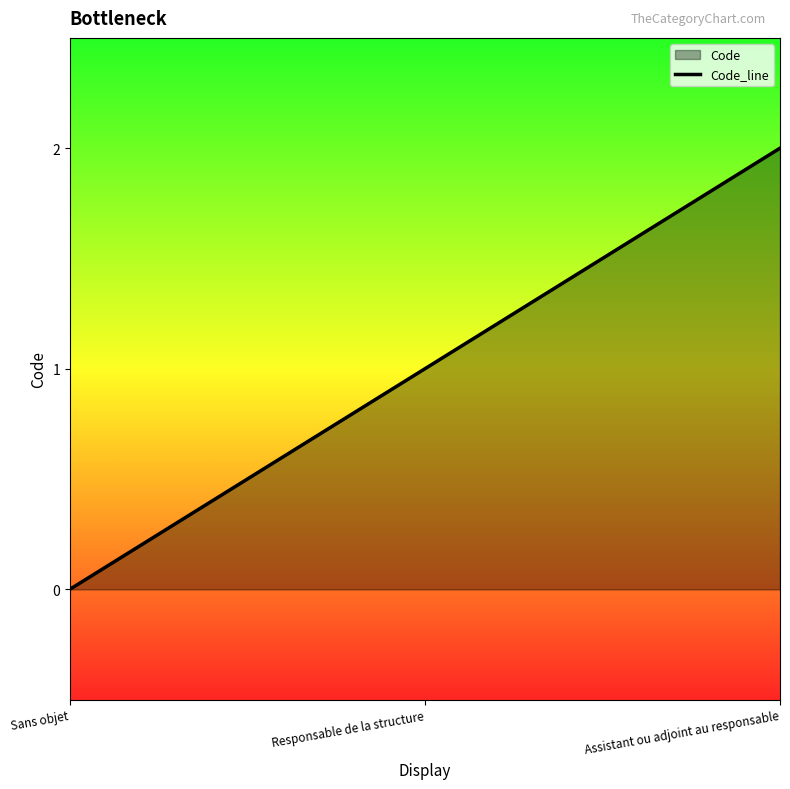

What is the average value?

1